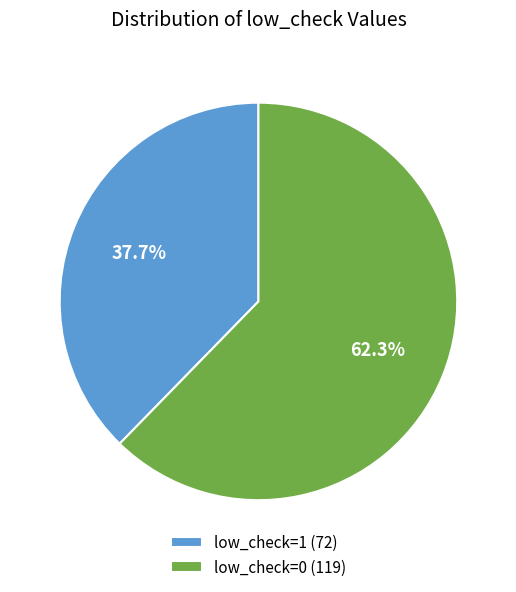

What portion of the pie excludes low_check=1?

62.3%